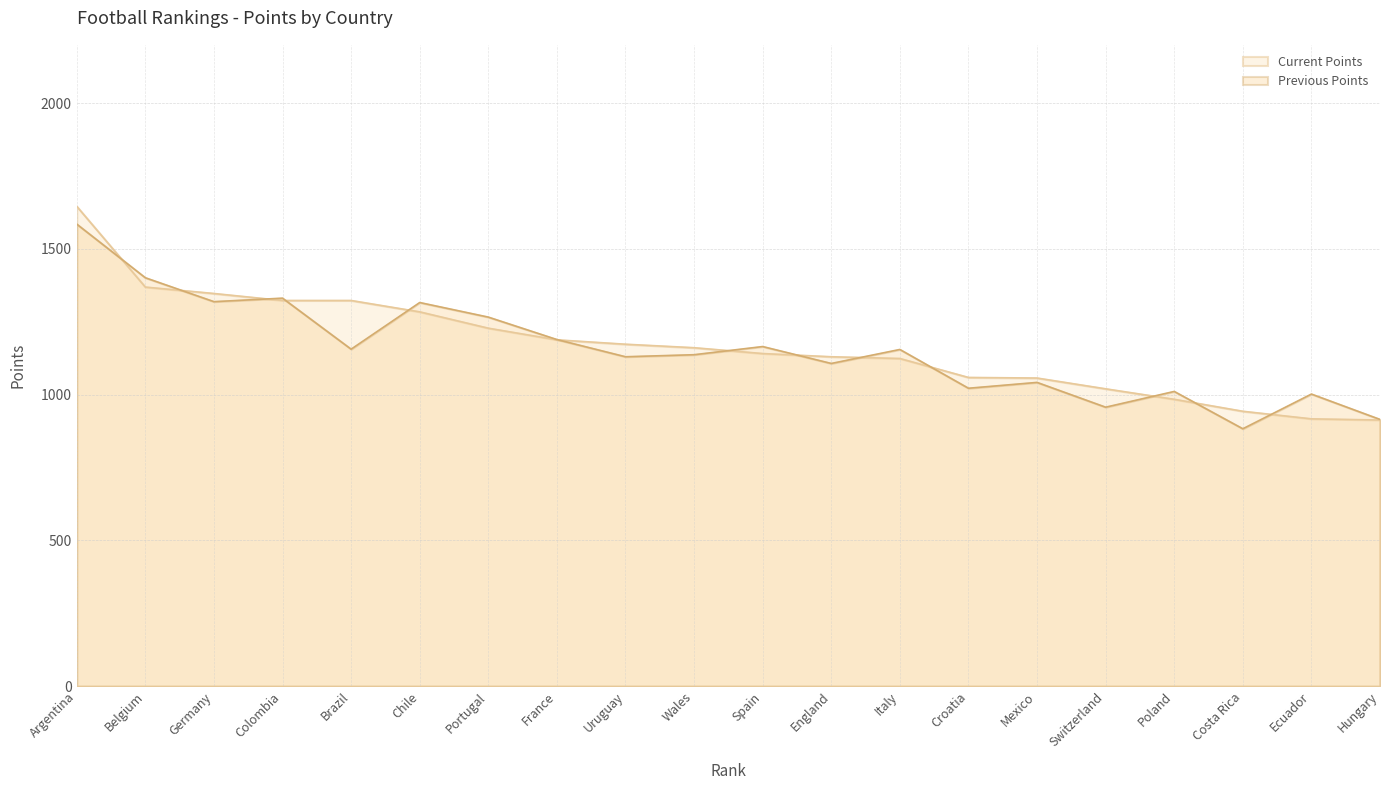

What is the label of the 14th point from the left?

Croatia